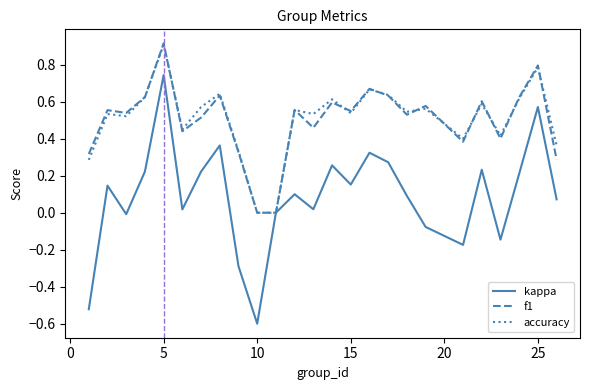

Which series has the widest spread of values?

kappa